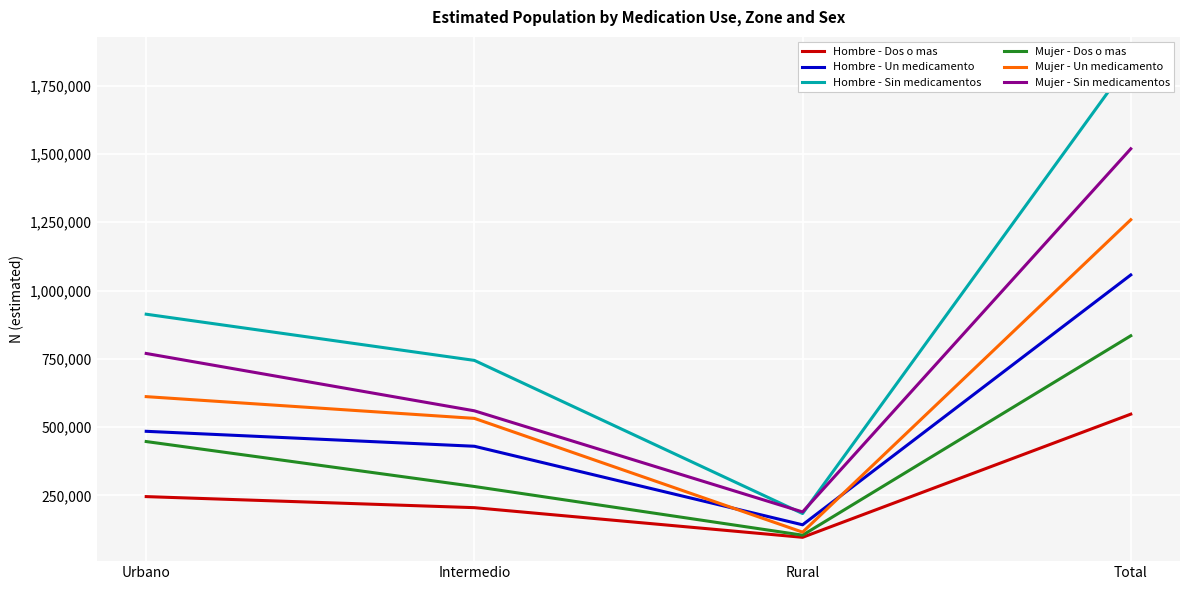

Which category has the highest value in the Hombre - Un medicamento series?

Total